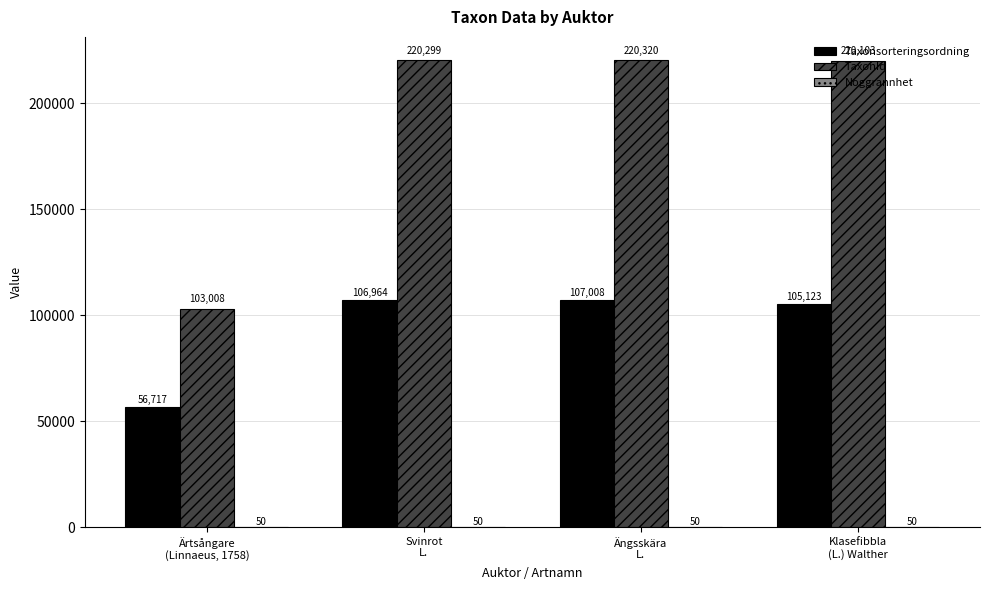

True or false: TaxonId has a value of 103008 at Ärtsångare
(Linnaeus, 1758).

True